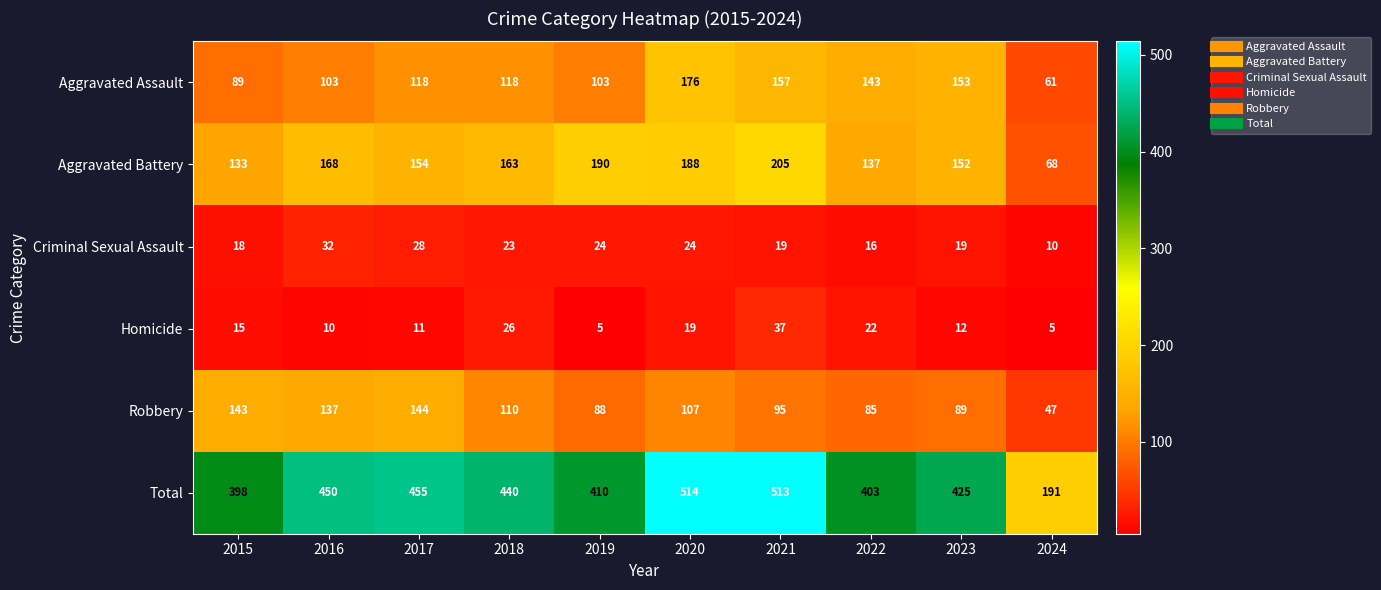

What is the lowest value of the Total series?

191